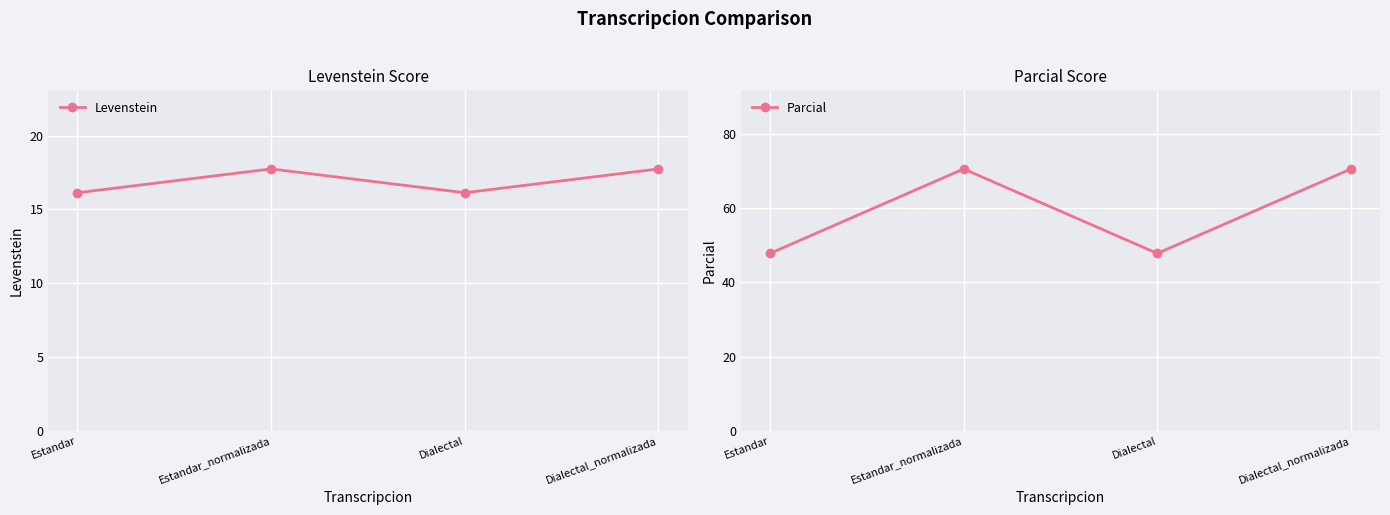

Where is the first local maximum for Parcial?

Estandar_normalizada